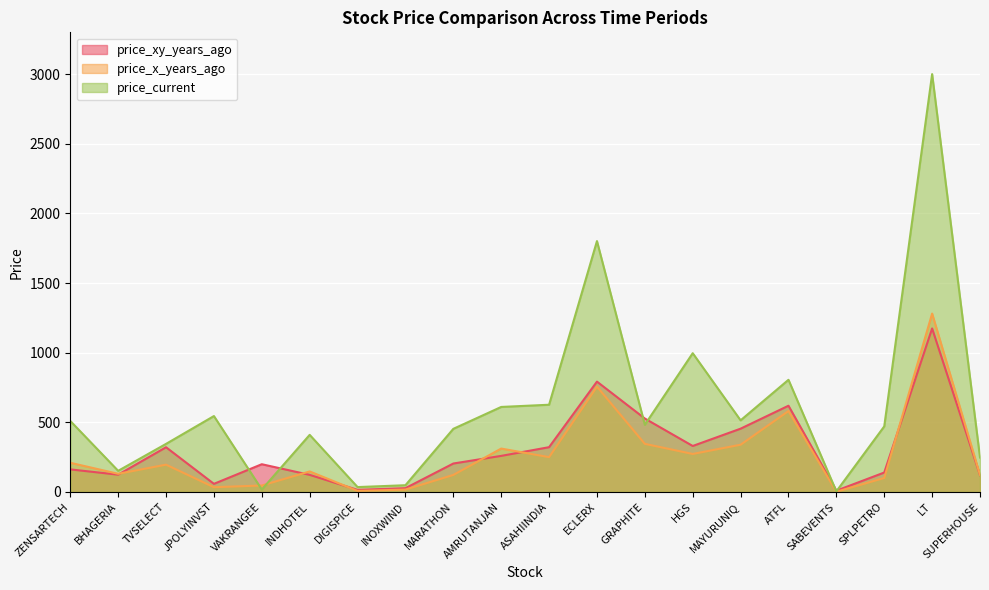

Does the chart display data point markers on the line(s)?

No